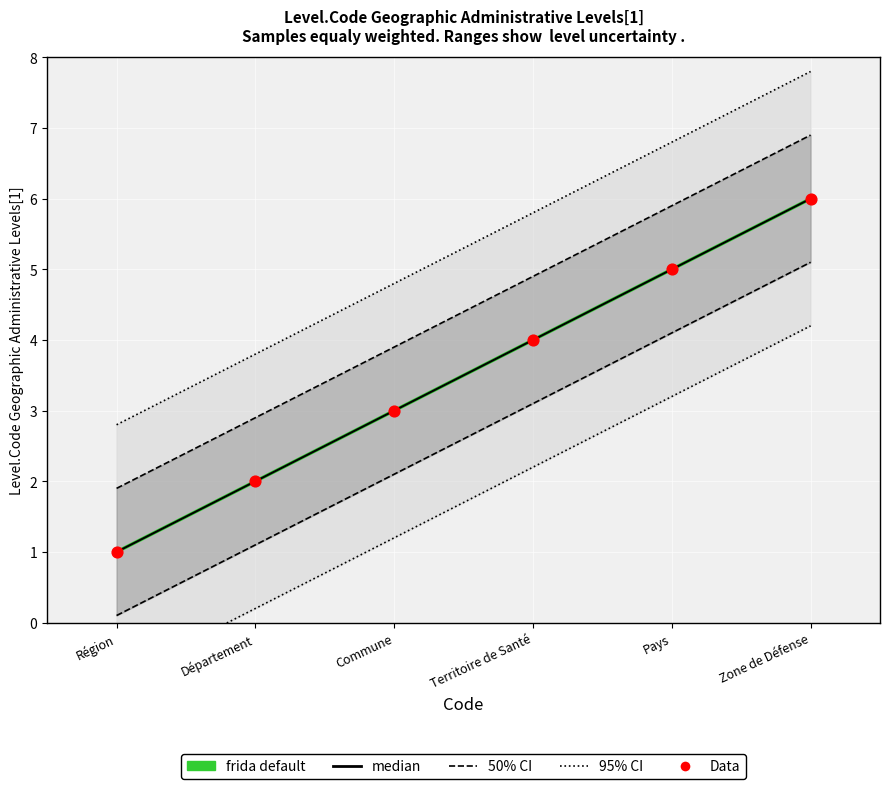

Is the value of frida default at Région greater than the value of 50% CI at Région?

No